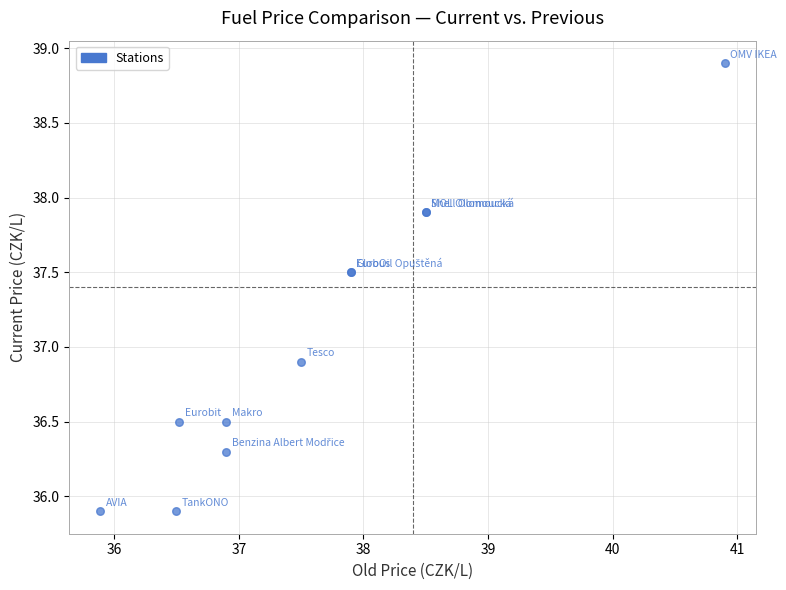

What Y value in the scatter plot is closest to 37?

36.9